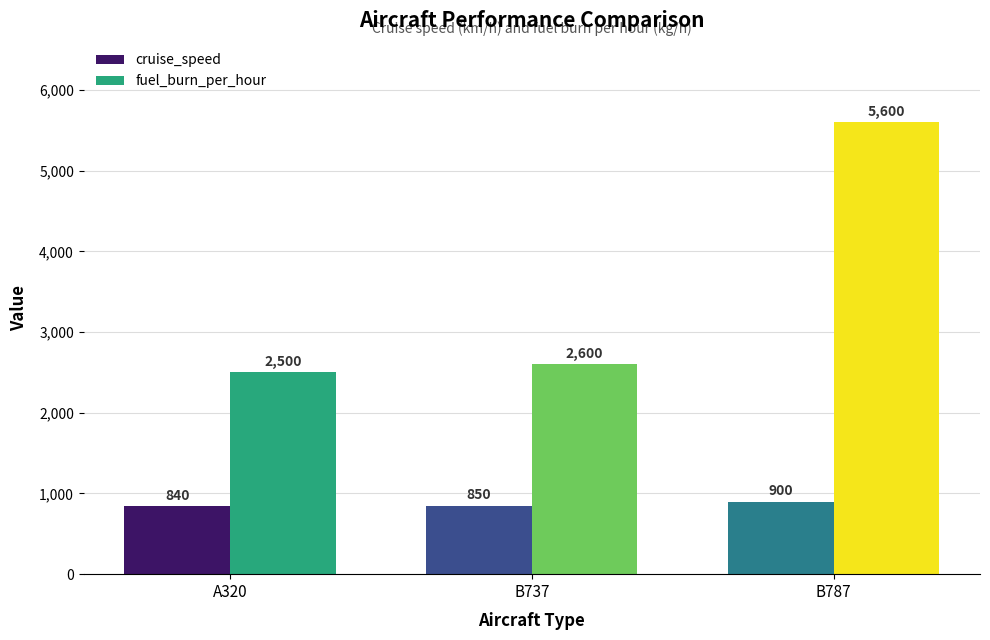

The fuel_burn_per_hour series shows 2600 at B737. True or false?

True